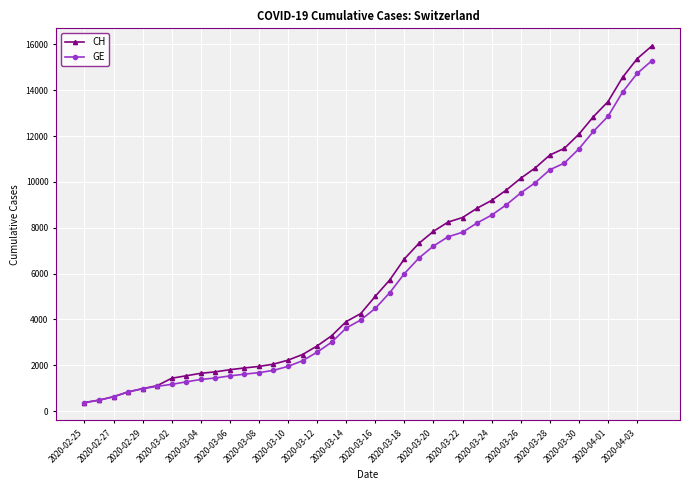

What is the value of the CH point at the 1st from the left?

375